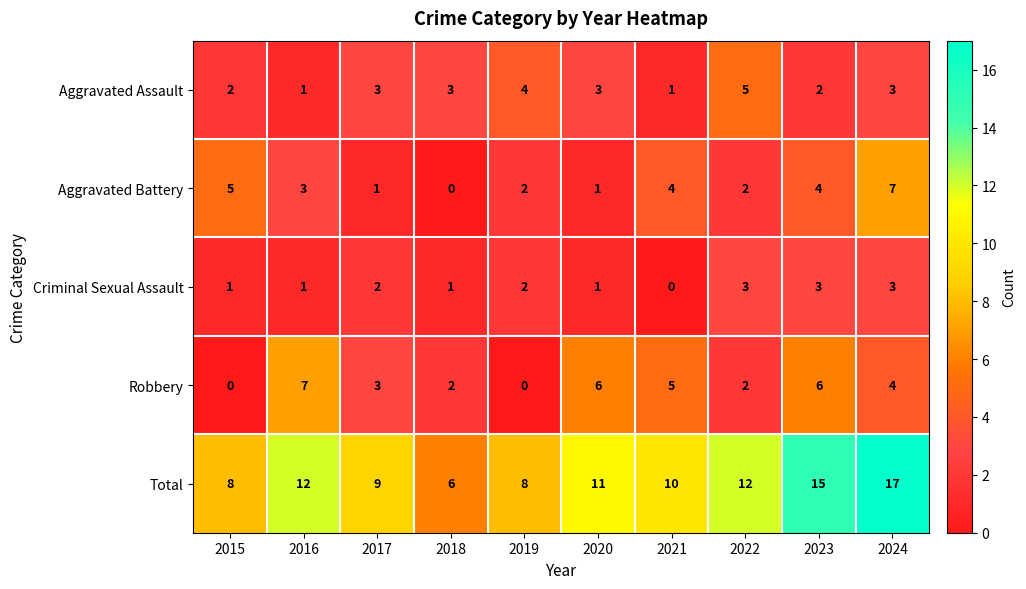

What is the maximum value for Criminal Sexual Assault?

3